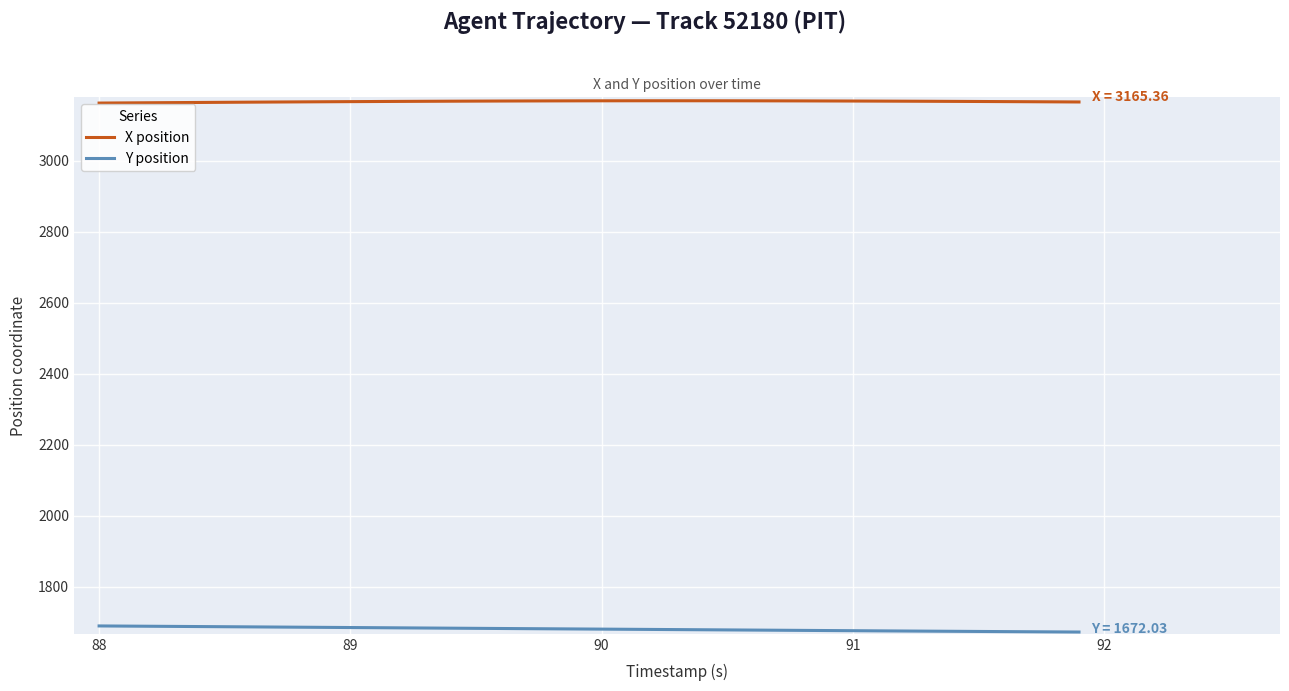

What is the minimum value shown in the chart?

1672.0